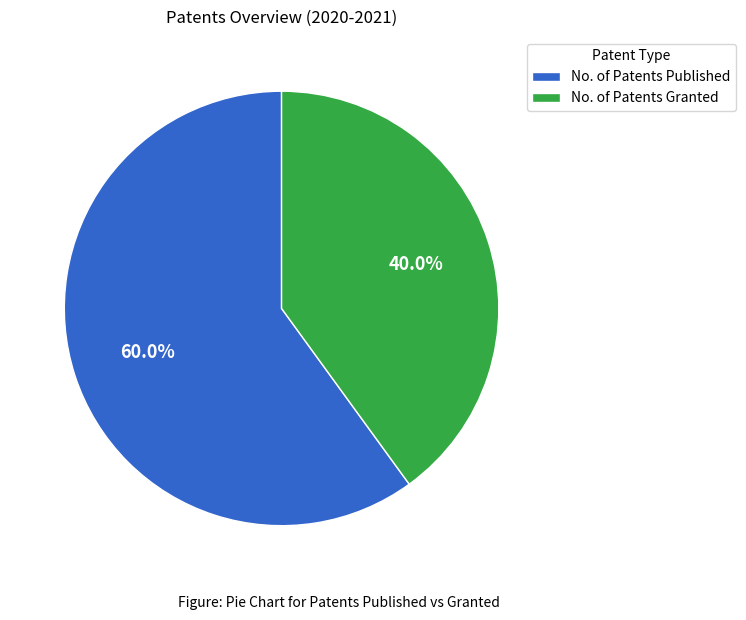

What percentage is the No. of Patents Granted slice, to the nearest percent?

40%